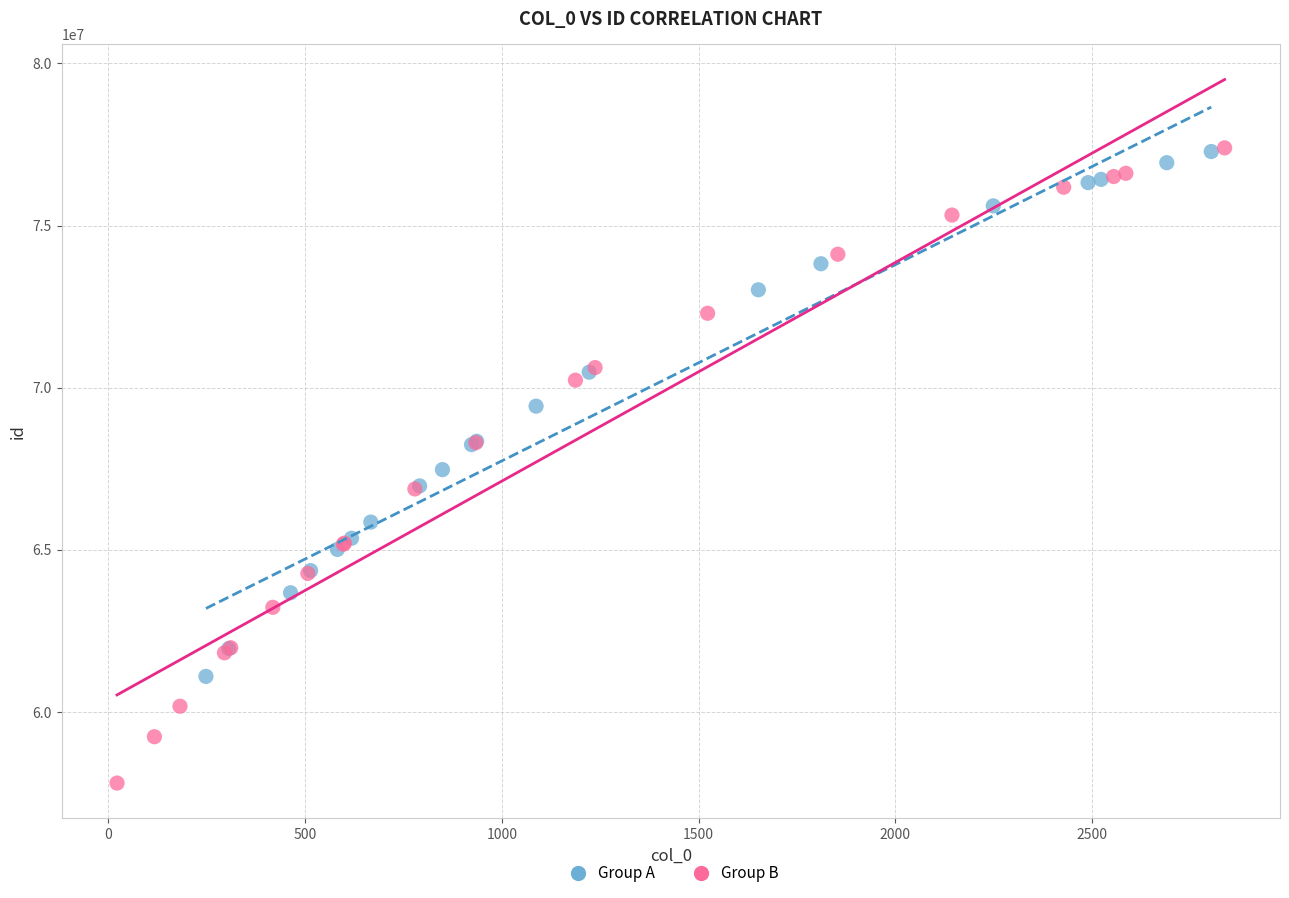

Which series reaches the minimum Y coordinate?

Group B